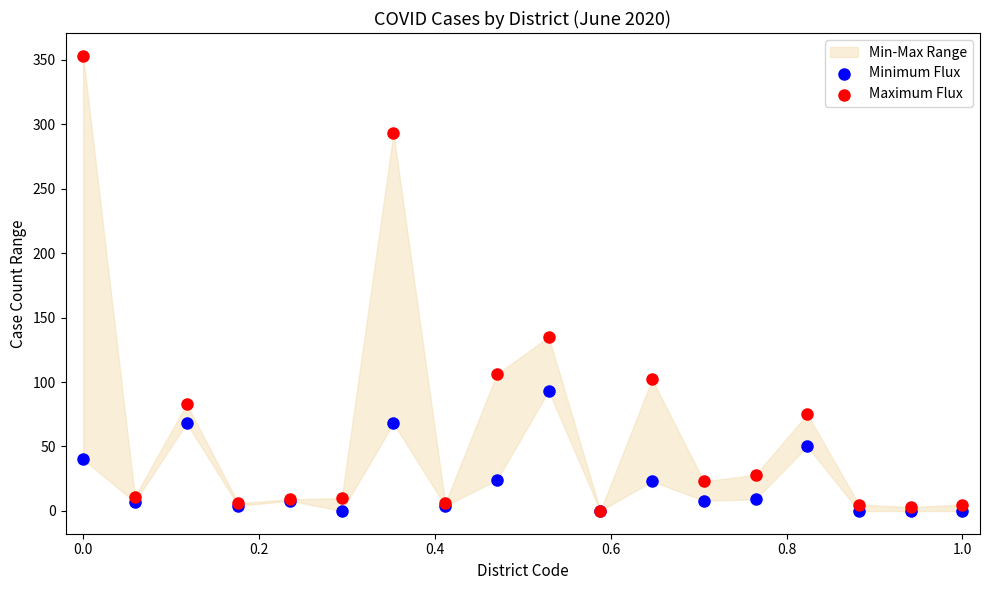

In the Maximum Flux series, what Y value is closest to 176?

135